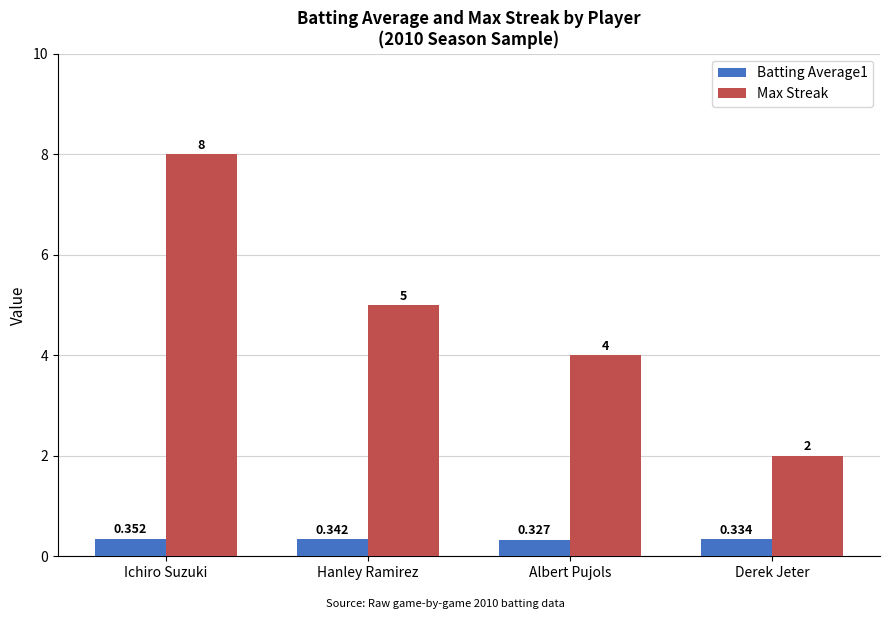

The value of Max Streak at Derek Jeter is 2.8. True or false?

False